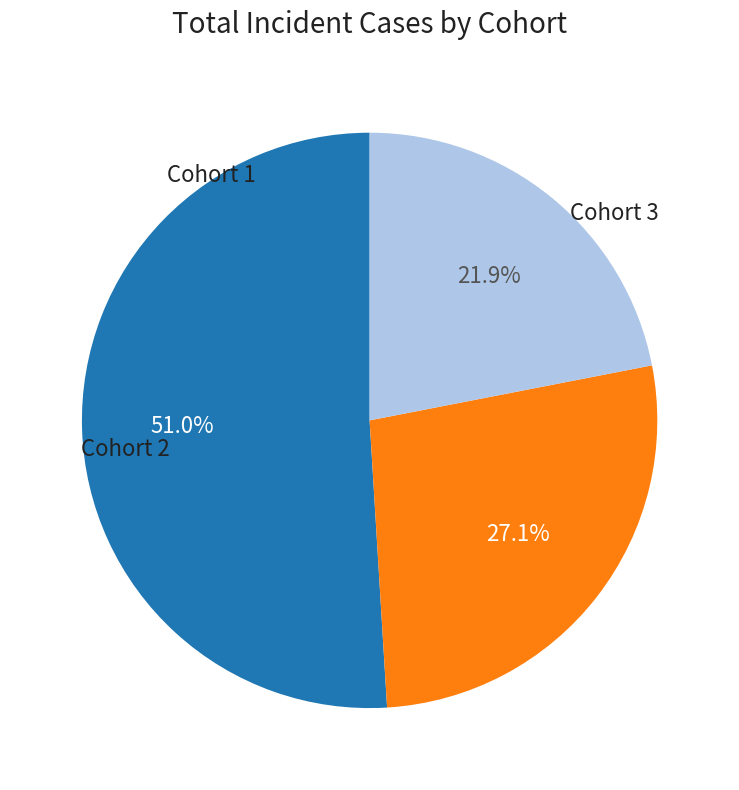

Does any single category account for the majority?

Yes